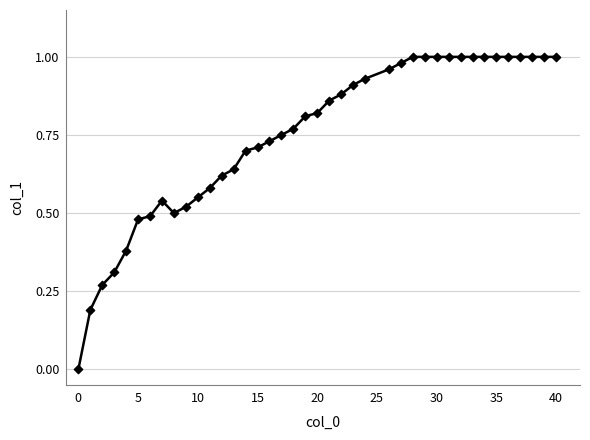

What is the range of X values (max minus min)?

40.0